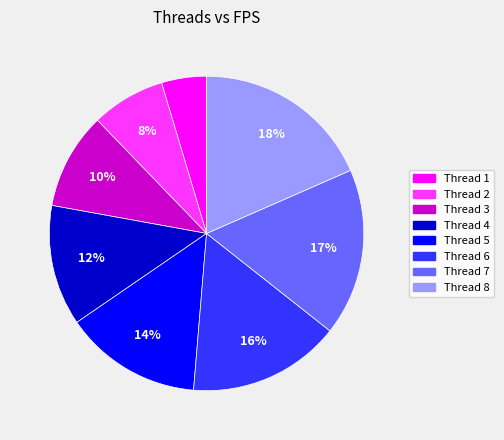

How many slices are in this pie chart?

8